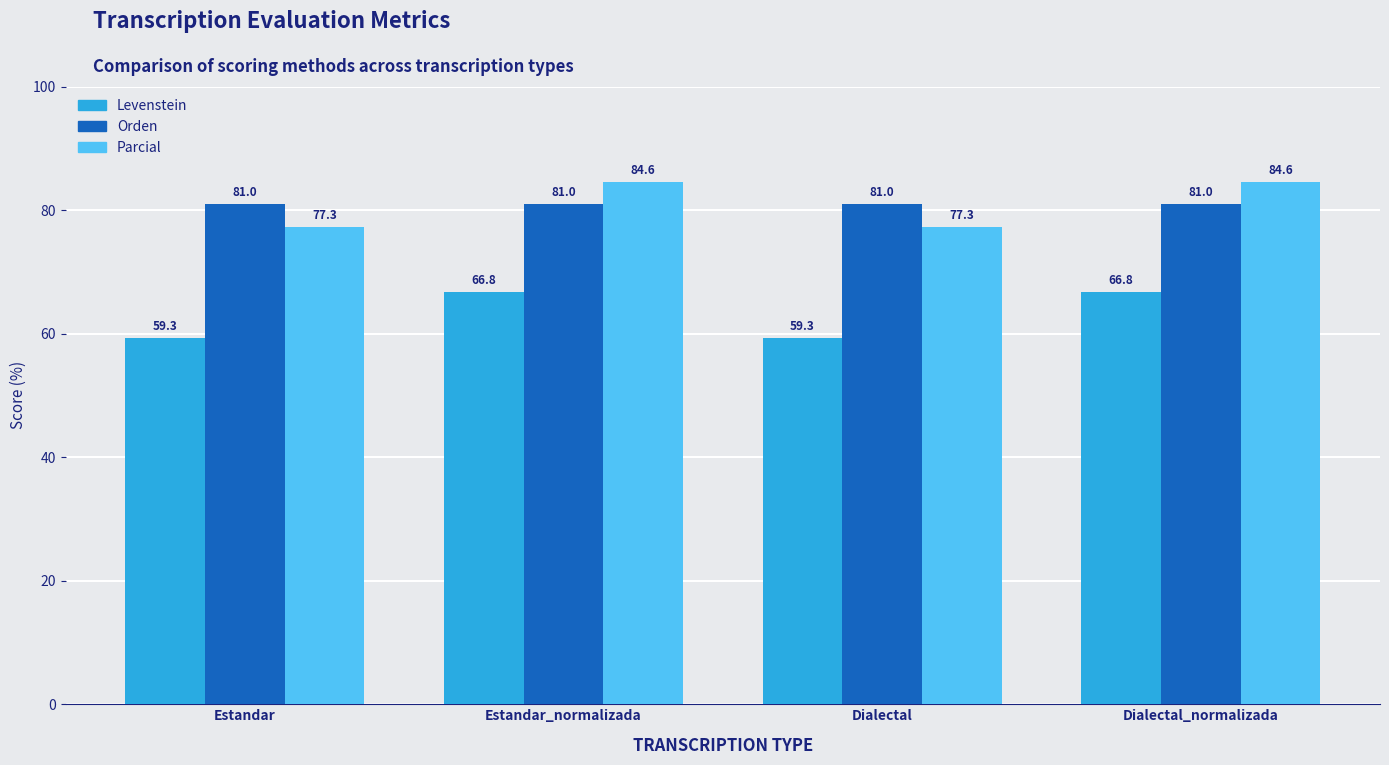

What is the smallest value displayed?

59.3